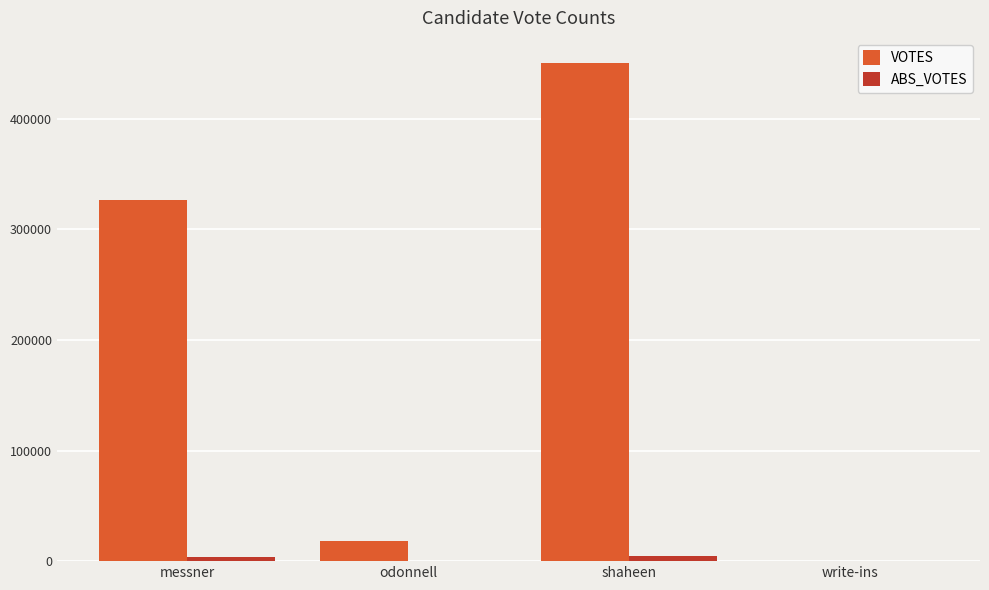

What is the greatest value displayed?

450778